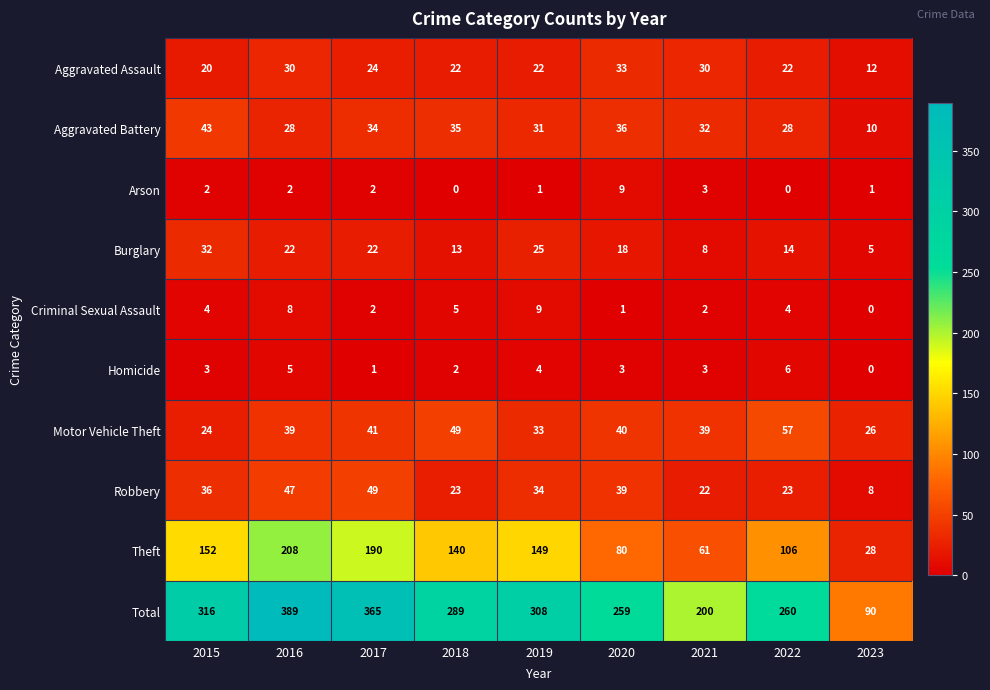

What is the difference between the maximum and minimum values in the Motor Vehicle Theft series?

33